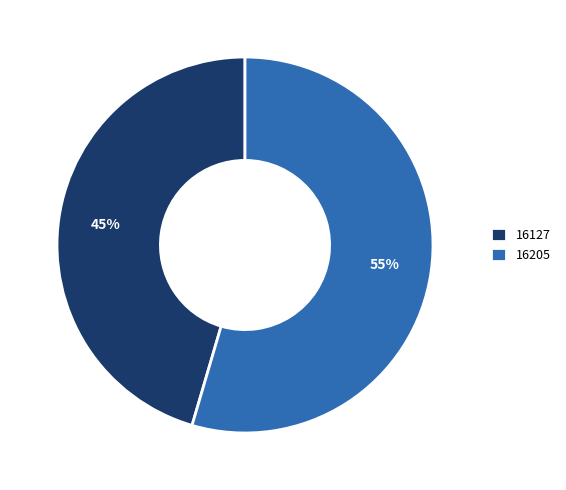

To the nearest percent, what is the average slice percentage?

50%